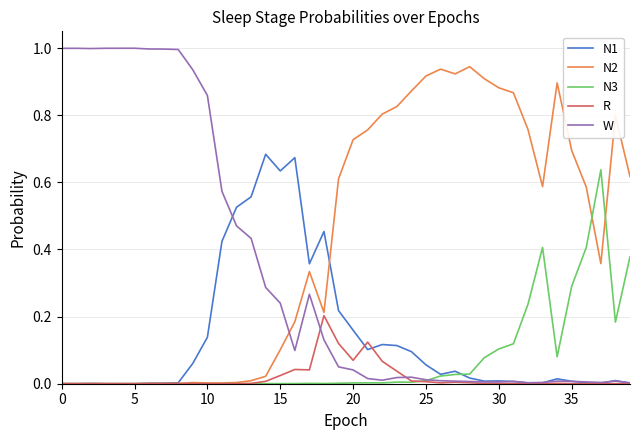

Which series has the widest spread of values?

W